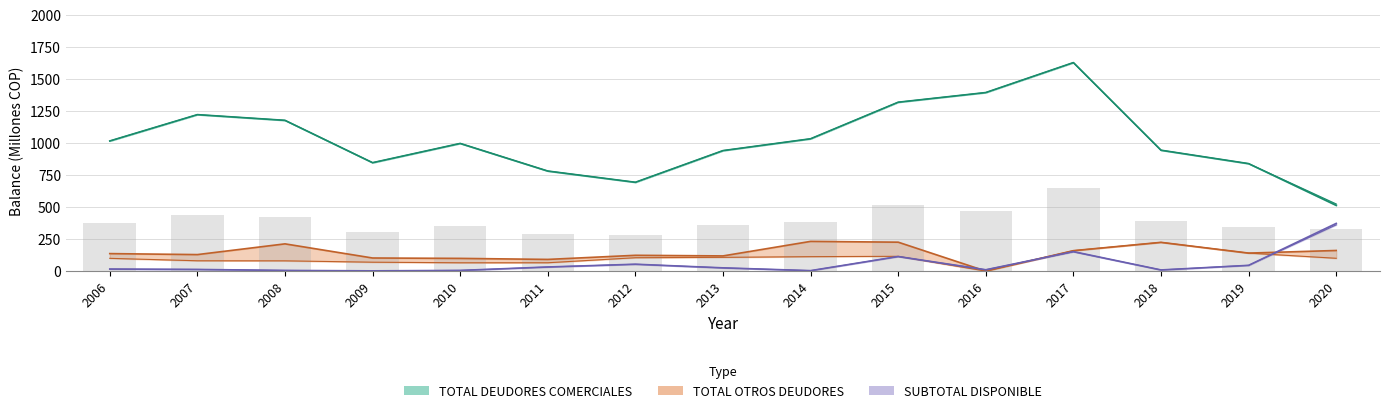

Which category has the highest value across all series?

2017